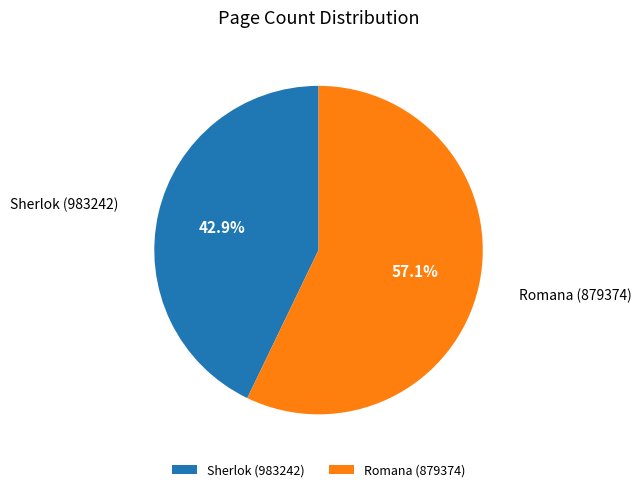

Is there a majority slice in this chart?

Yes